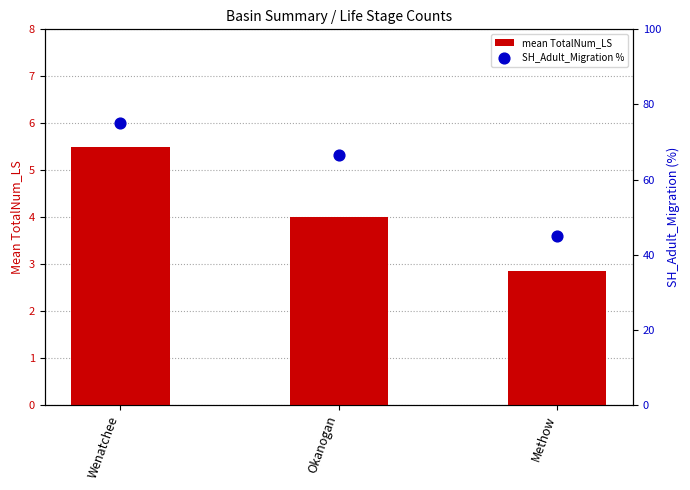

At how many categories does at least one series exceed 32?

3